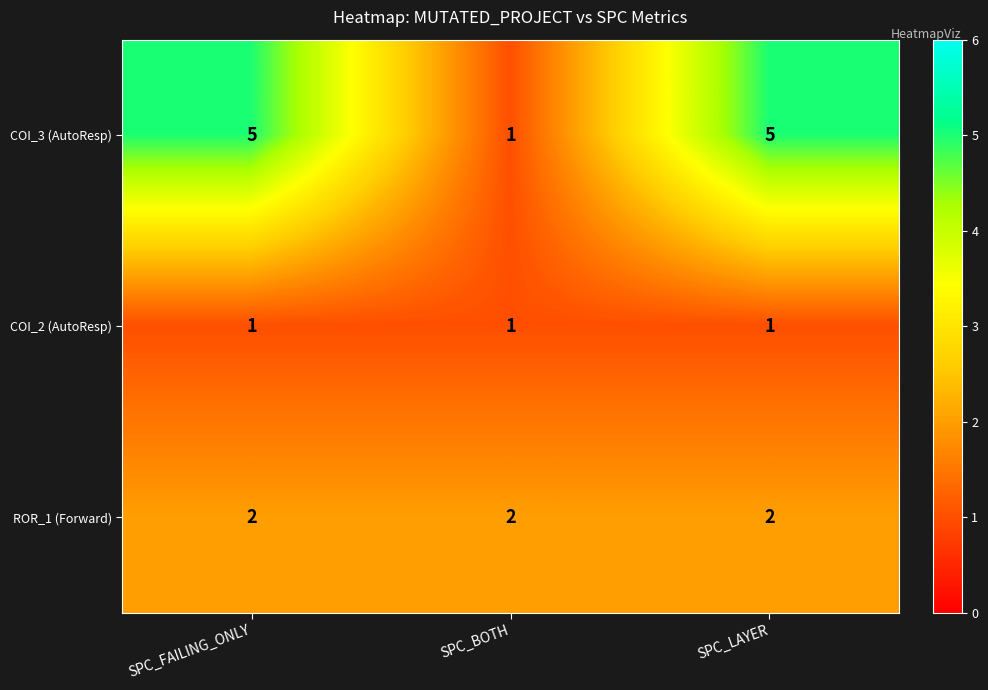

Read the COI_3 (AutoResp) value at SPC_LAYER.

5